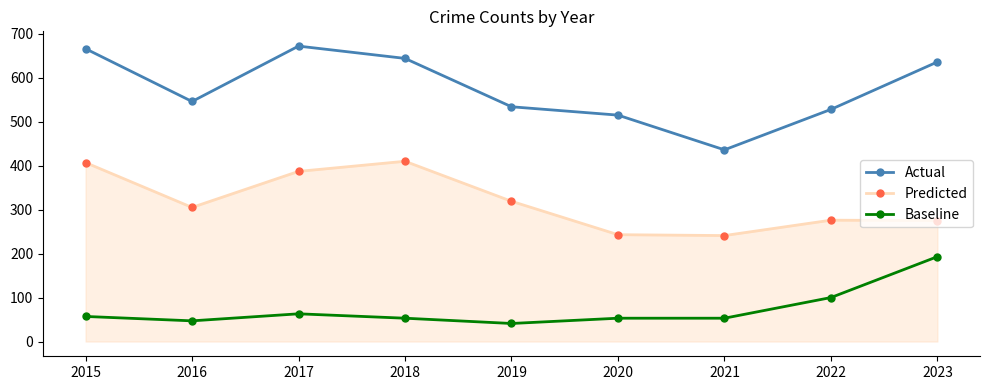

At how many categories does at least one series exceed 197?

9